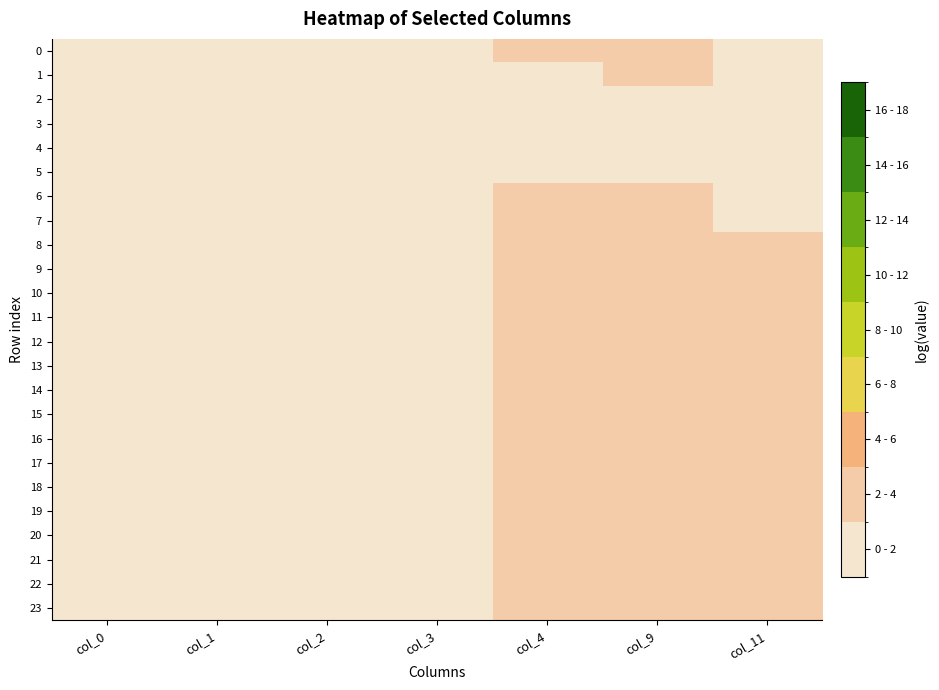

What is the difference between the highest and lowest values at col_4?

2.0